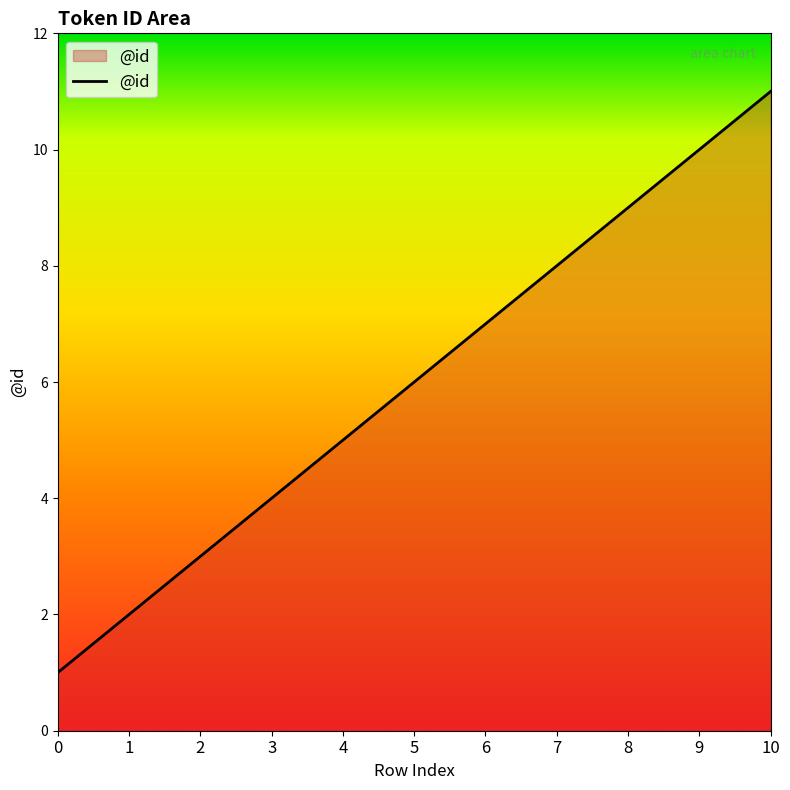

What is the difference between the maximum and minimum values?

10